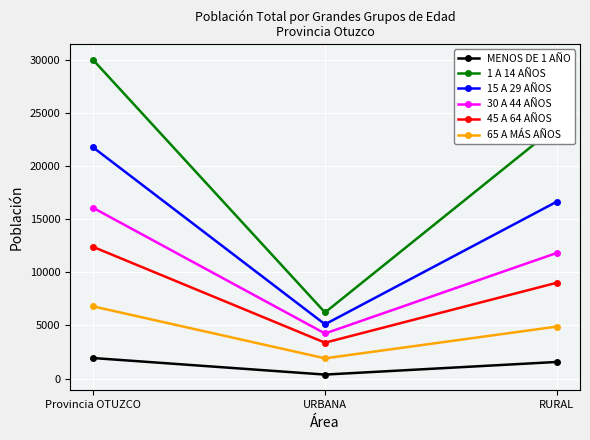

What is the difference between the maximum and second lowest values in the 65 A MÁS AÑOS series?

1898